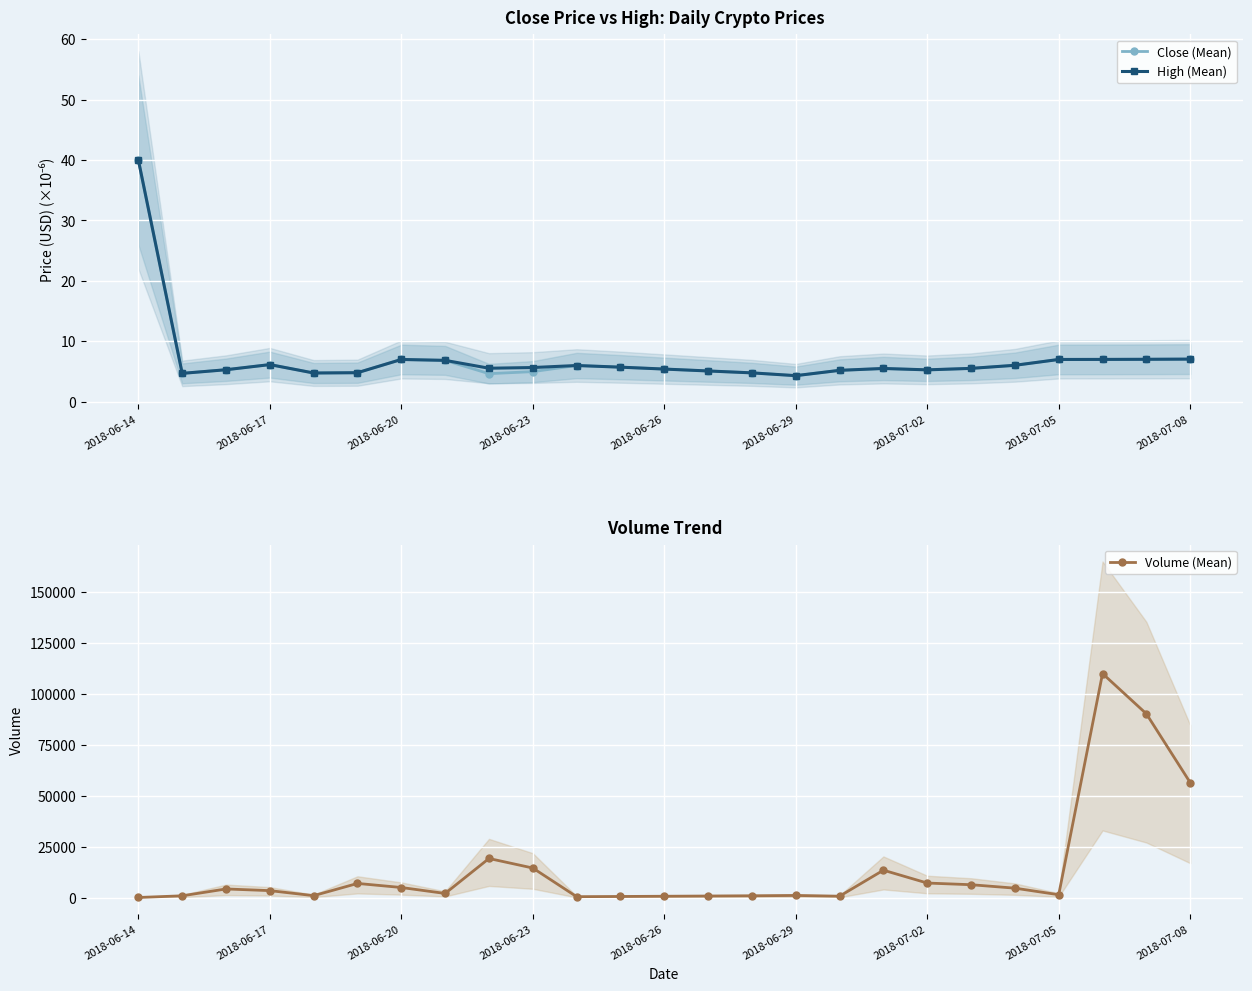

At how many categories does at least one series exceed 68590?

2